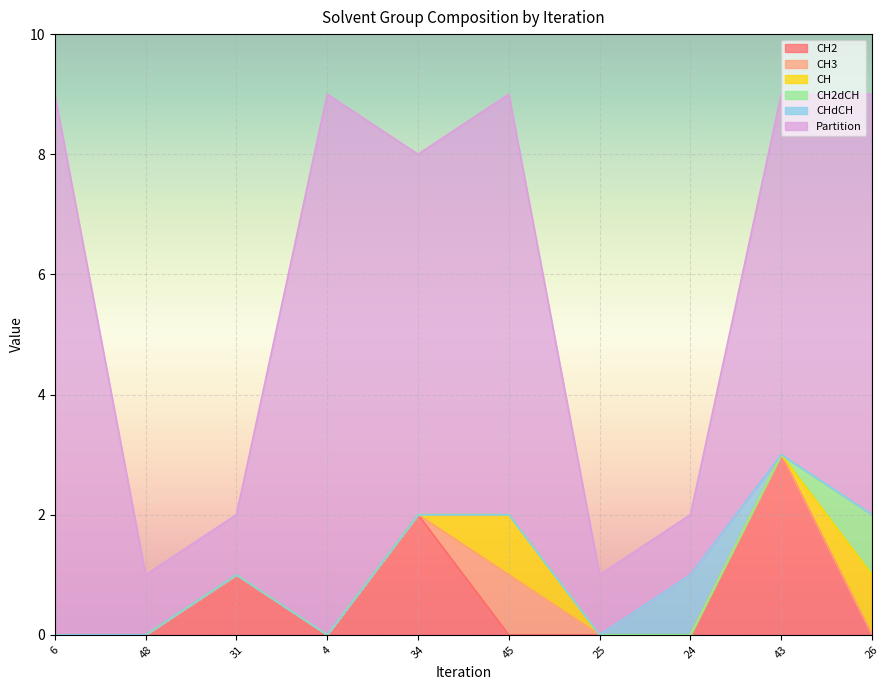

True or false: Partition has a value of 2 at 34.

False